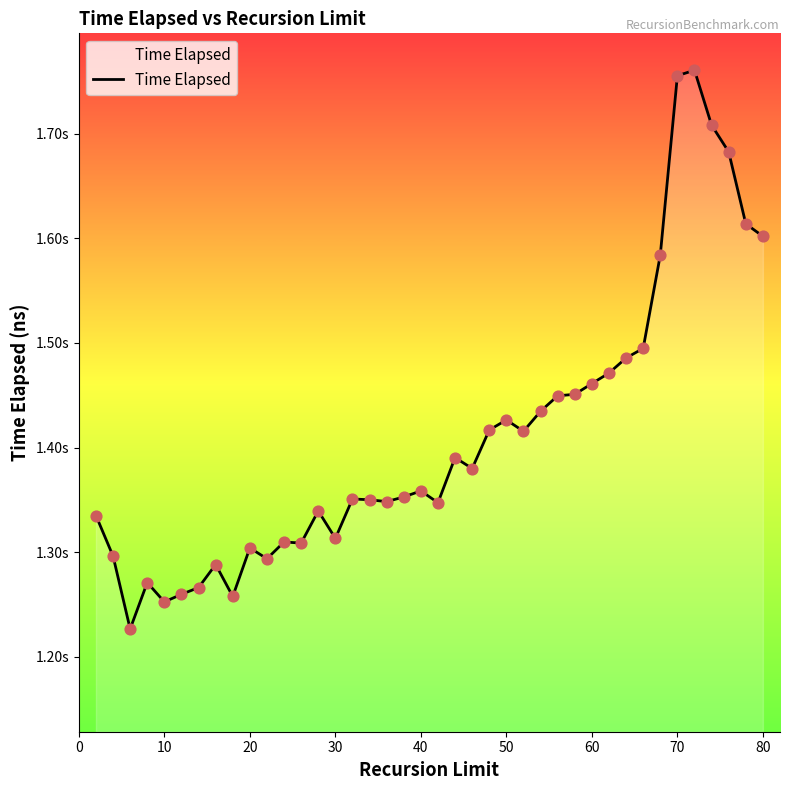

Does the chart have visible grid lines?

No